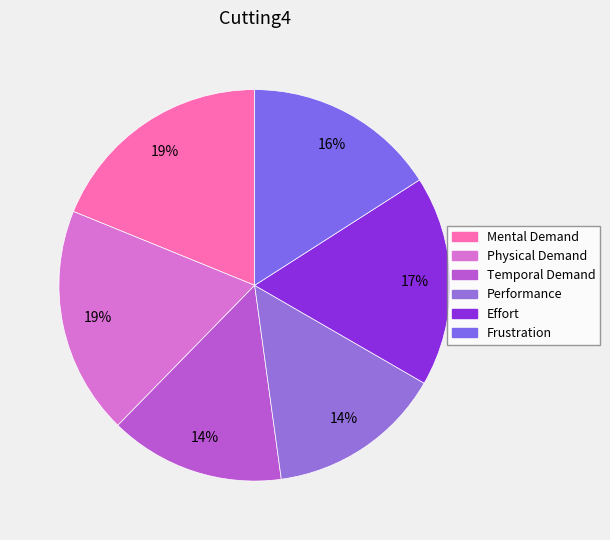

What is the total percentage of Performance and Effort?

31.9%